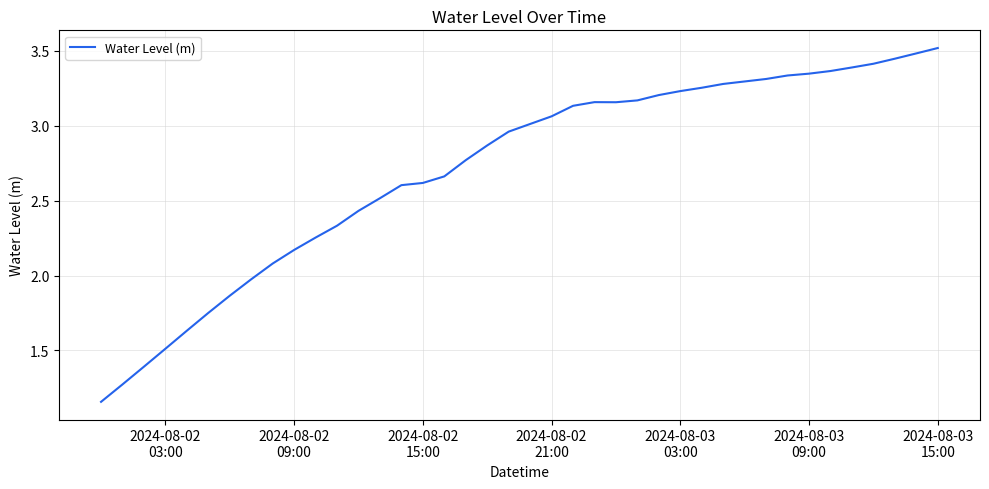

What is the maximum value shown in the chart?

3.5